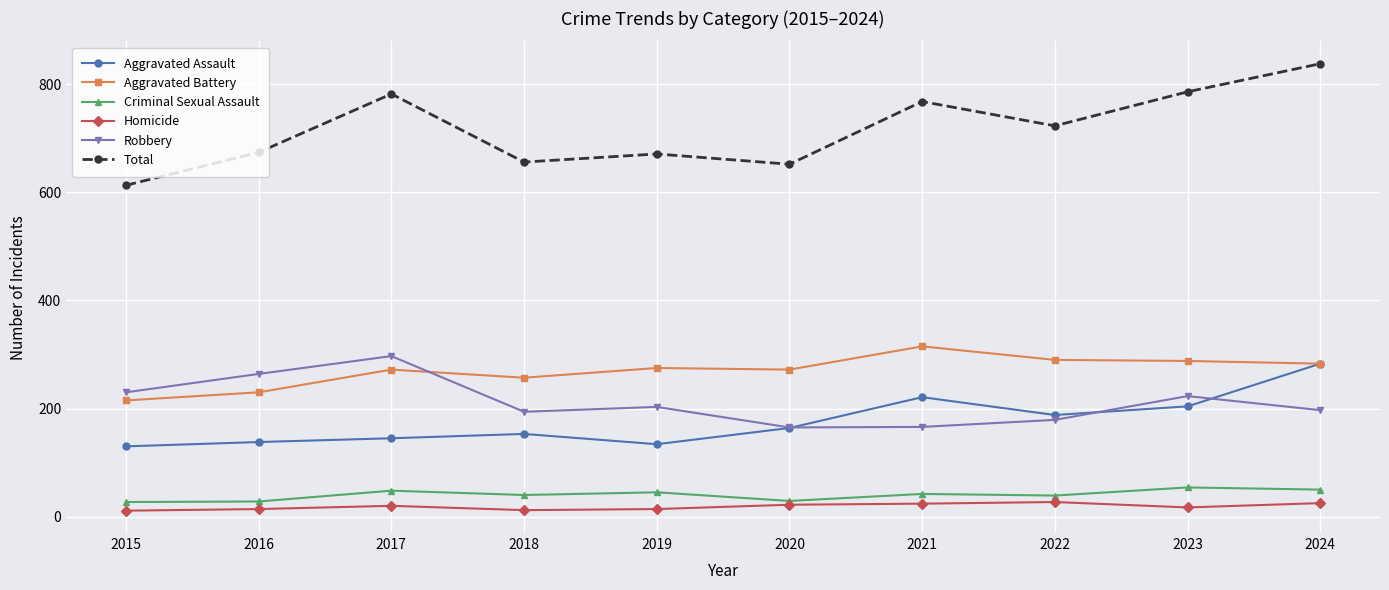

At how many categories does at least one series exceed 250?

10